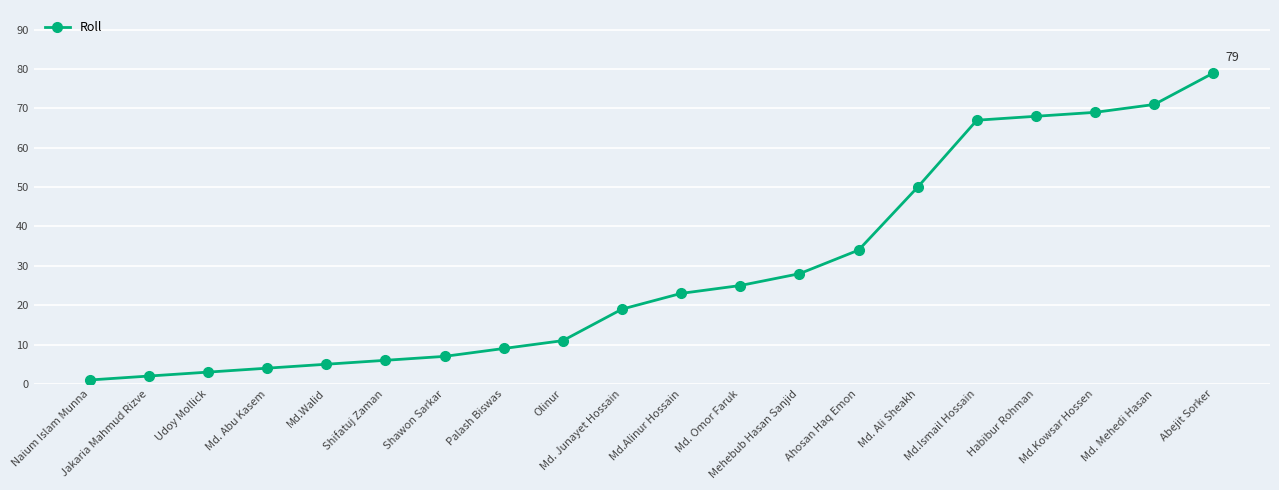

Reading right to left, transcribe all the data shown in this chart.

79	71	69	68	67	50	34	28	25	23	19	11	9	7	6	5	4	3	2	1